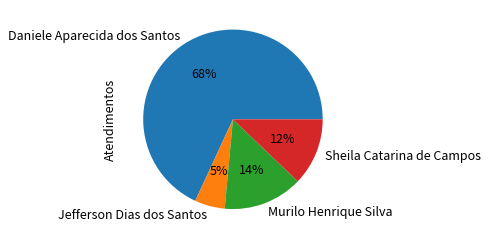

To the nearest percent, what is the average slice percentage?

25%